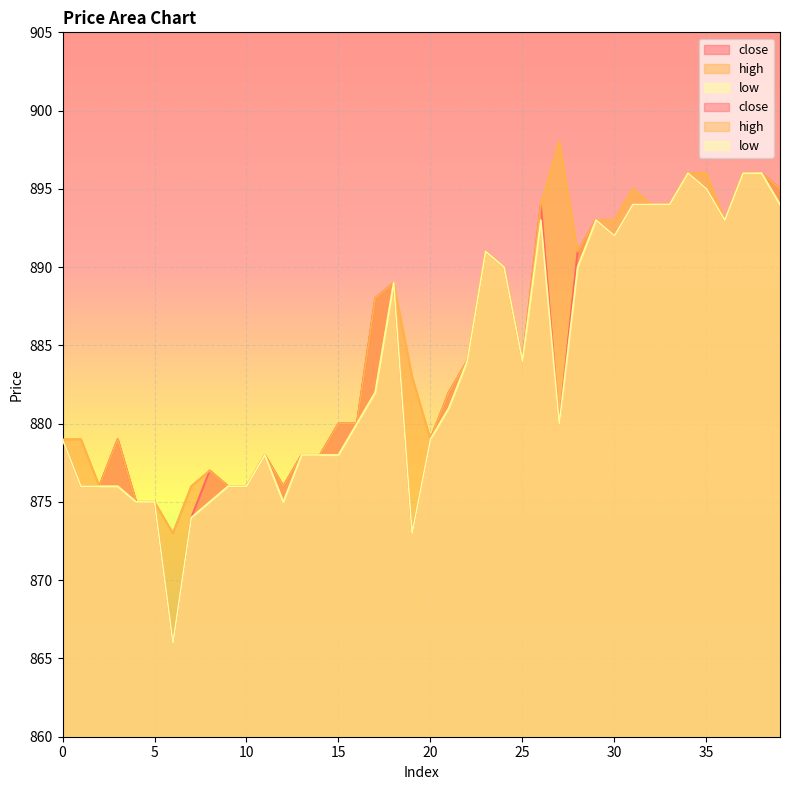

Is it true that close equals 878 at 13?

True